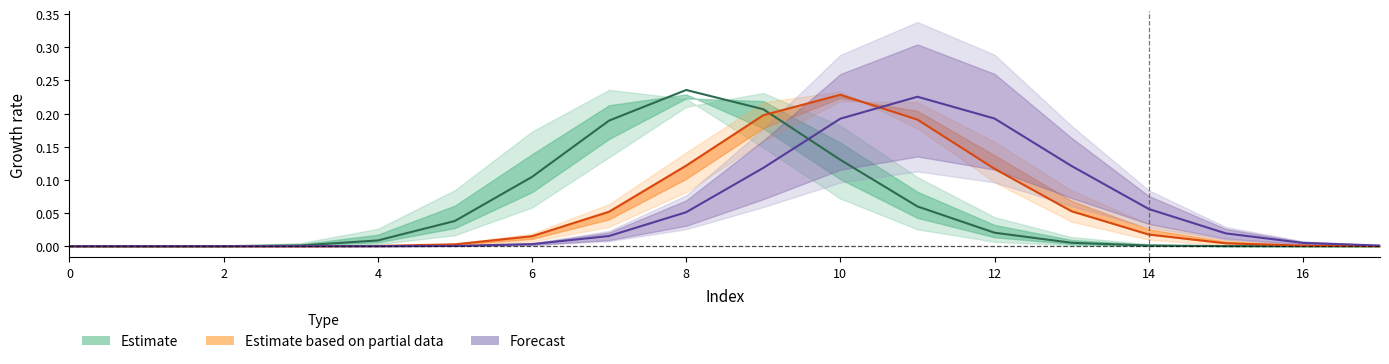

Is it true that row_6 equals 0.1 at 16?

False